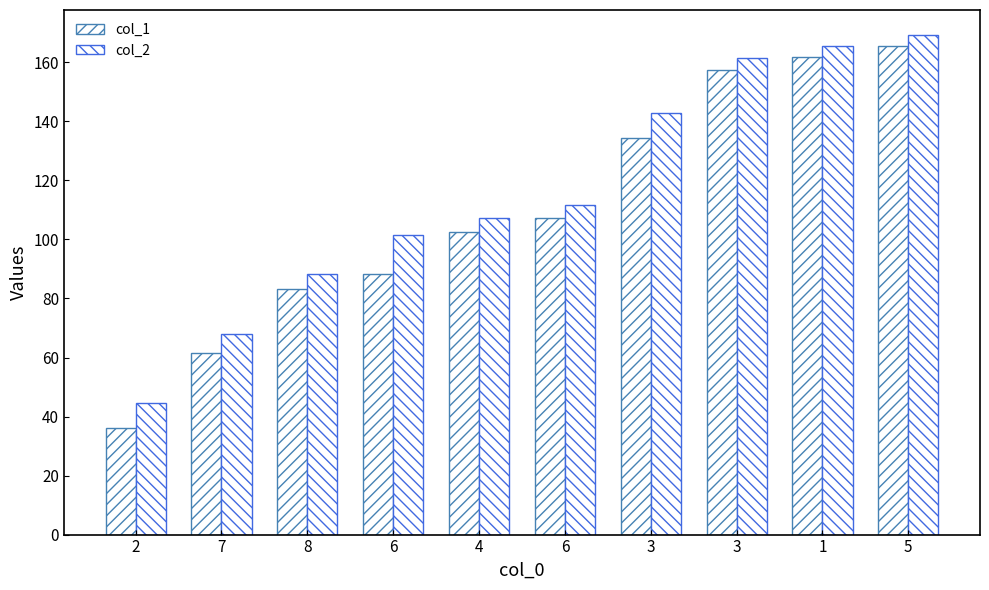

How many series are shown in this chart?

2